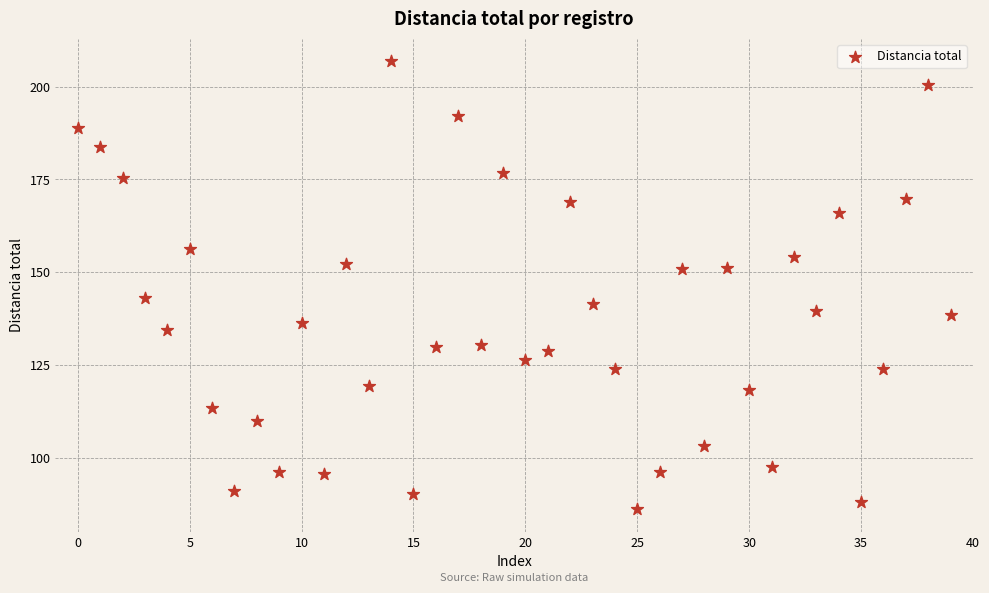

What is the range of Y values (max minus min)?

120.7